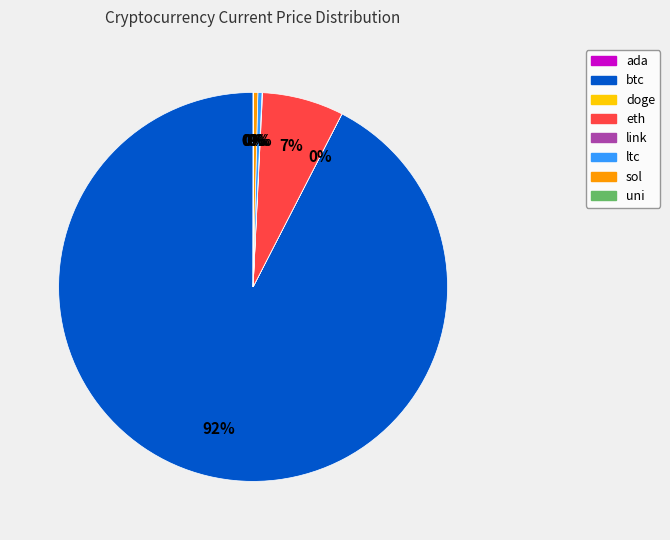

Which category has the biggest portion of the pie?

btc